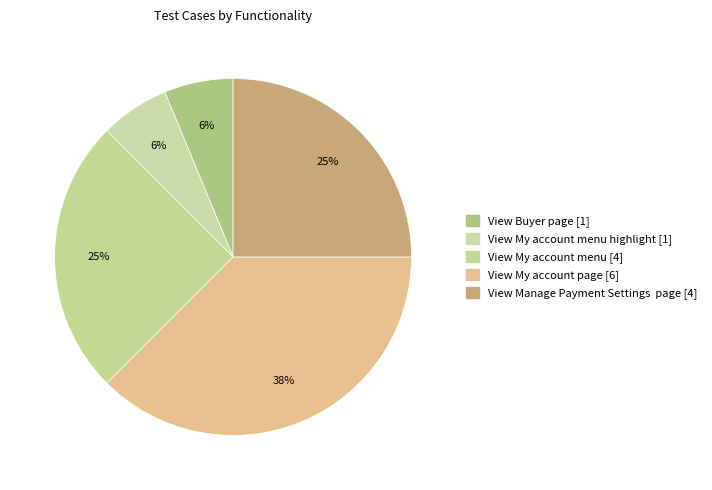

What is the smallest slice in the pie chart?

View Buyer page